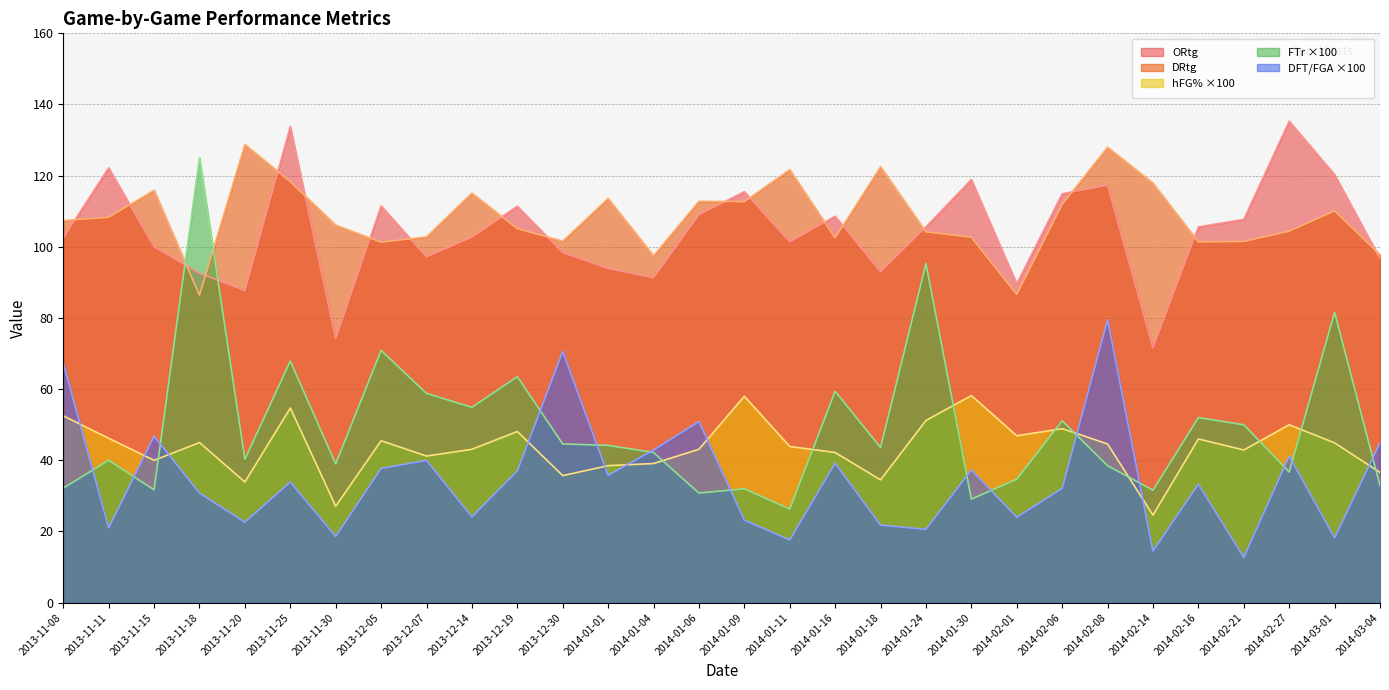

True or false: DFT/FGA has a value of 56.6 at 2013-12-07.

False